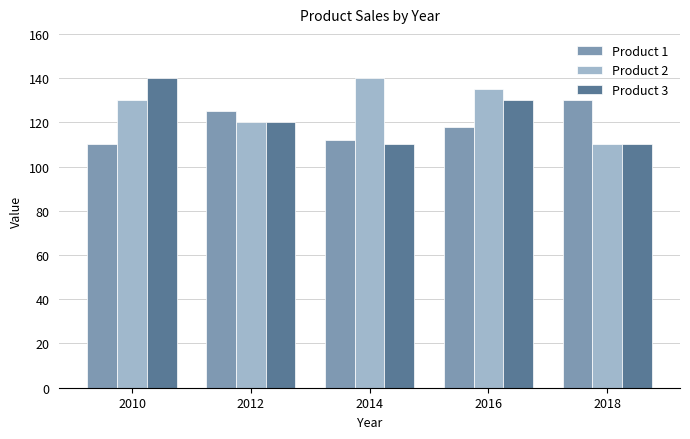

Are the bars horizontal?

No